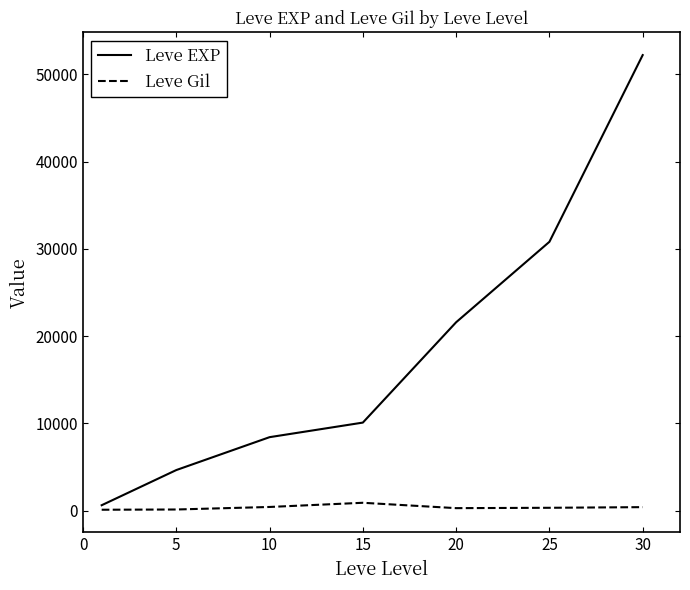

What is the difference between the maximum and second lowest values in the Leve EXP series?

47560